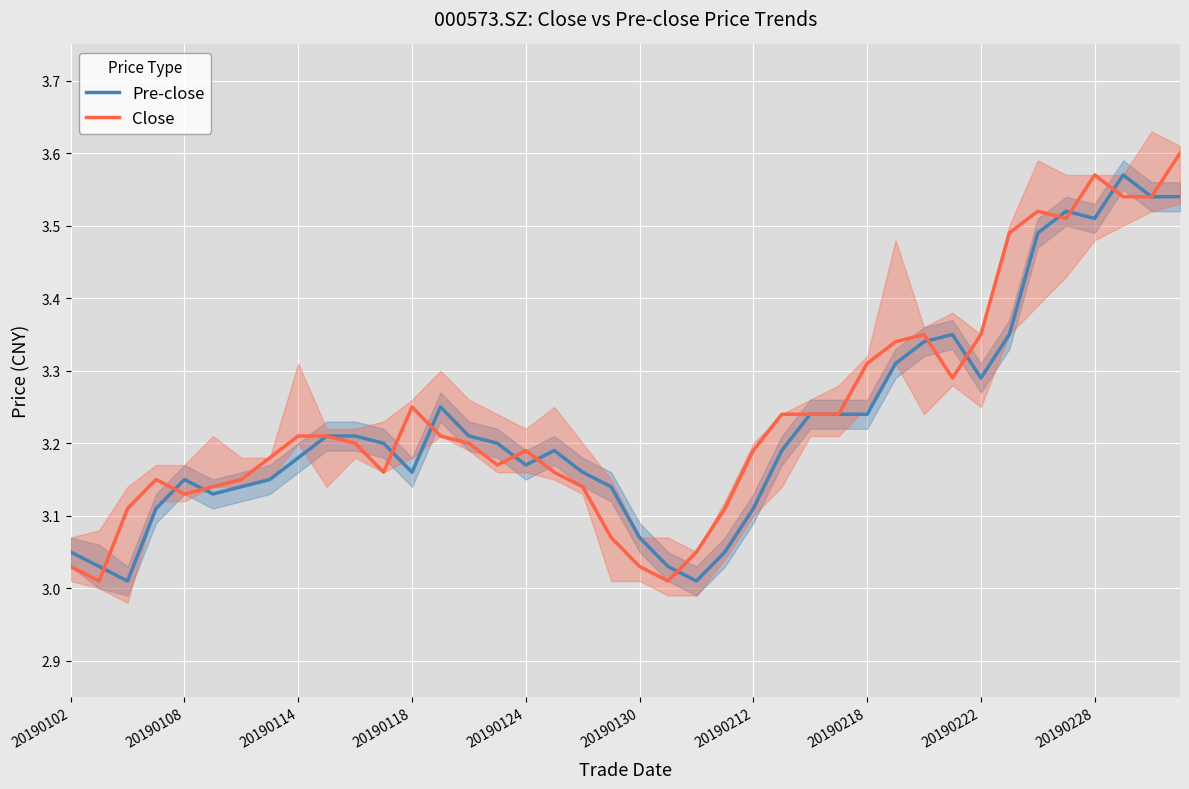

What is the value of the Pre-close point at the 12th from the left?

3.2